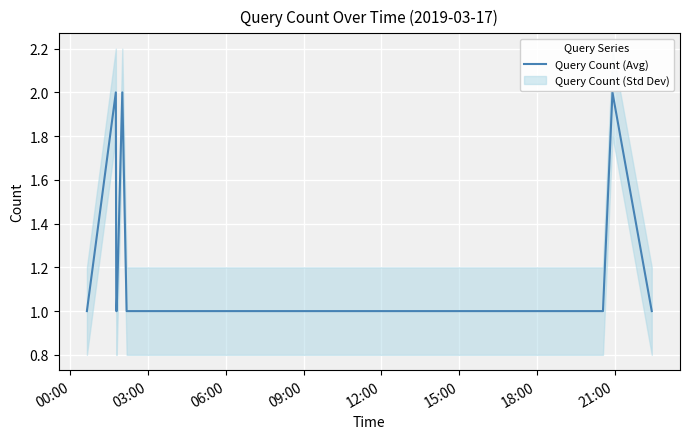

Reading left to right, what are all the values shown in this chart?

1	2	1	1	2	1	1	1	1	1	2	1